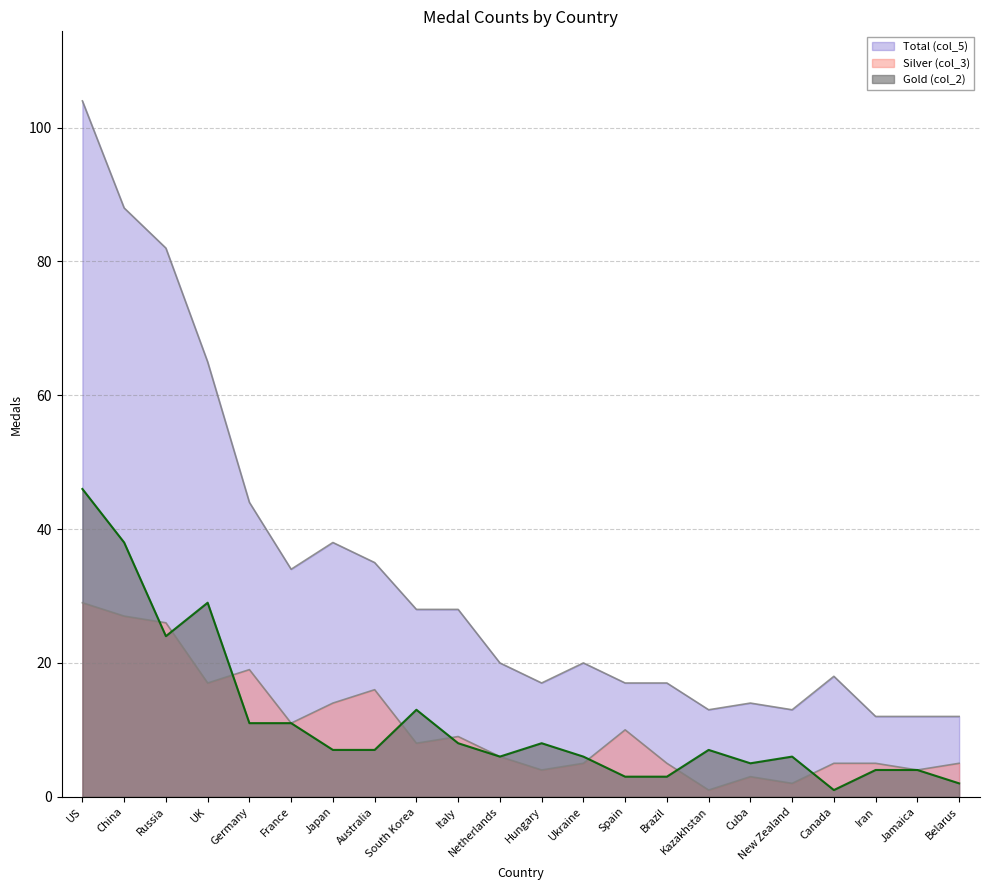

True or false: Total (col_5) and Silver (col_3) cross at least once.

False